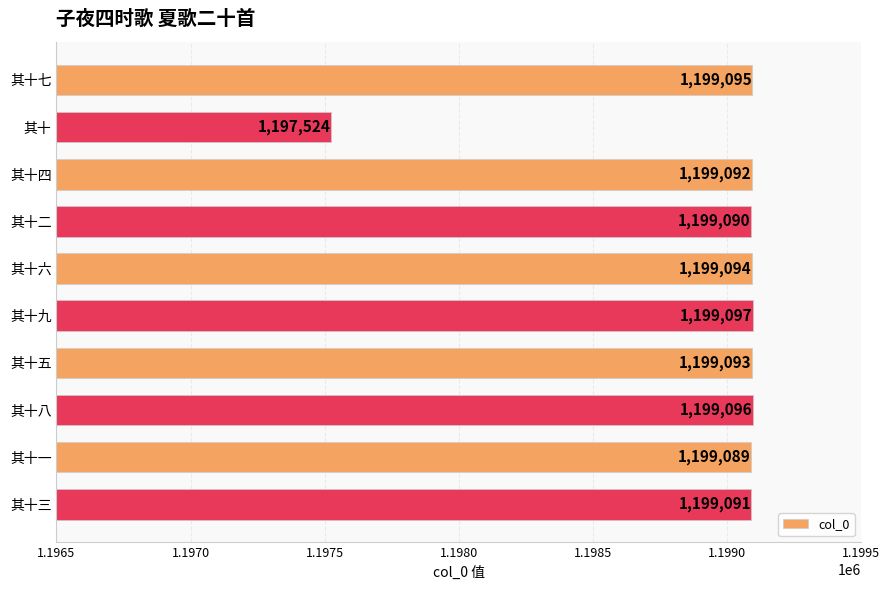

What is the difference between the second highest and minimum values?

1572